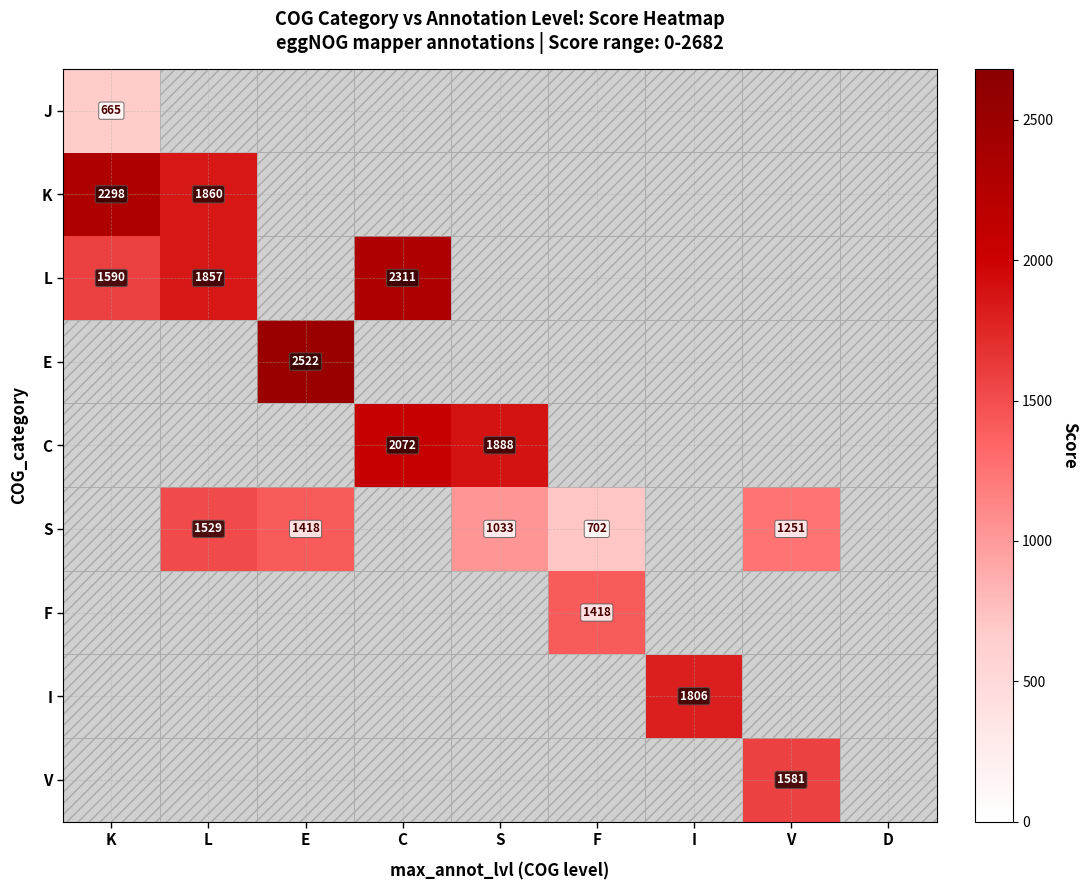

Is it true that K equals 1222 at L?

False